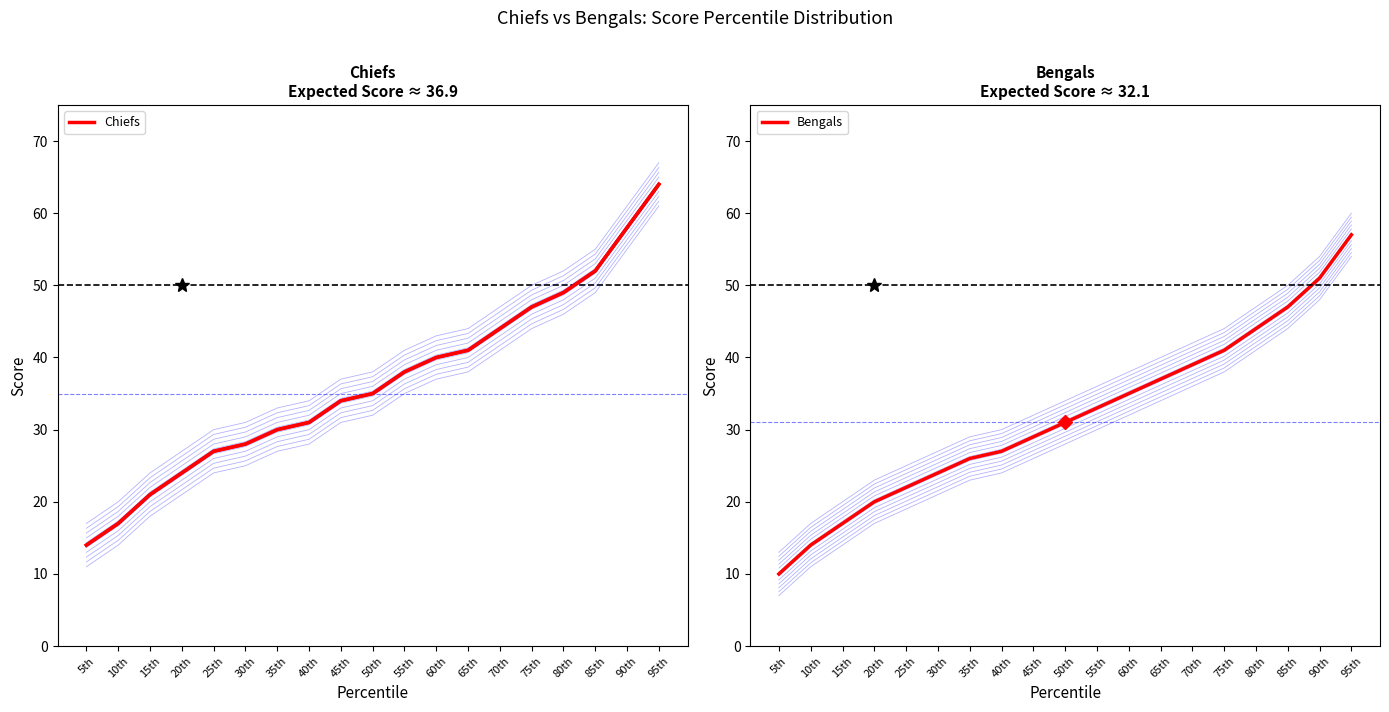

True or false: Bengals and Chiefs cross at least once.

False